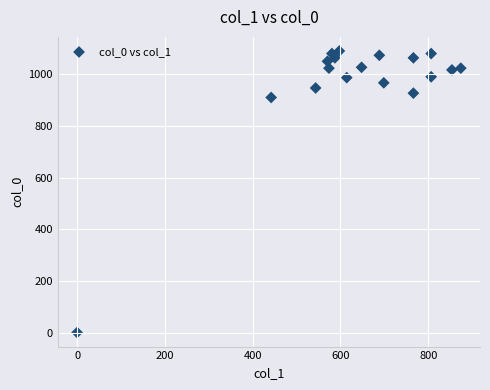

What is the range of Y values (max minus min)?

1090.0